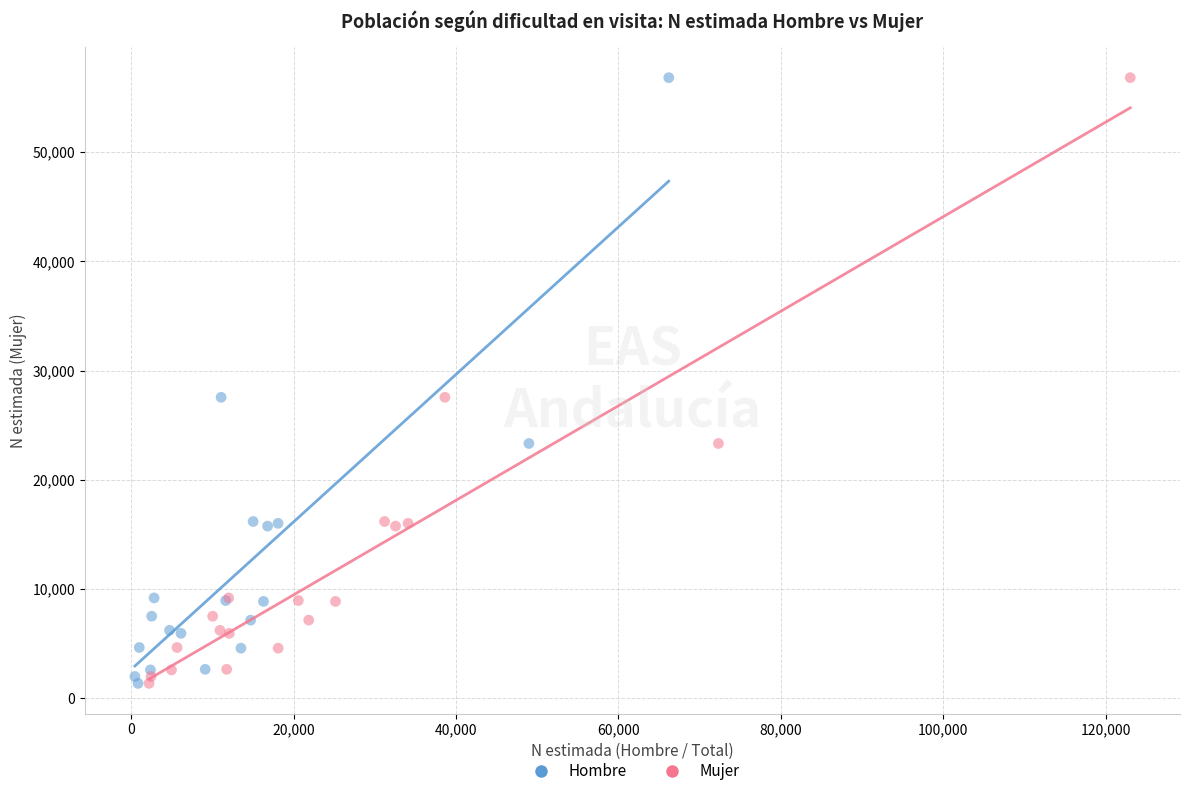

What are all the series names shown in the legend?

Hombre, Mujer